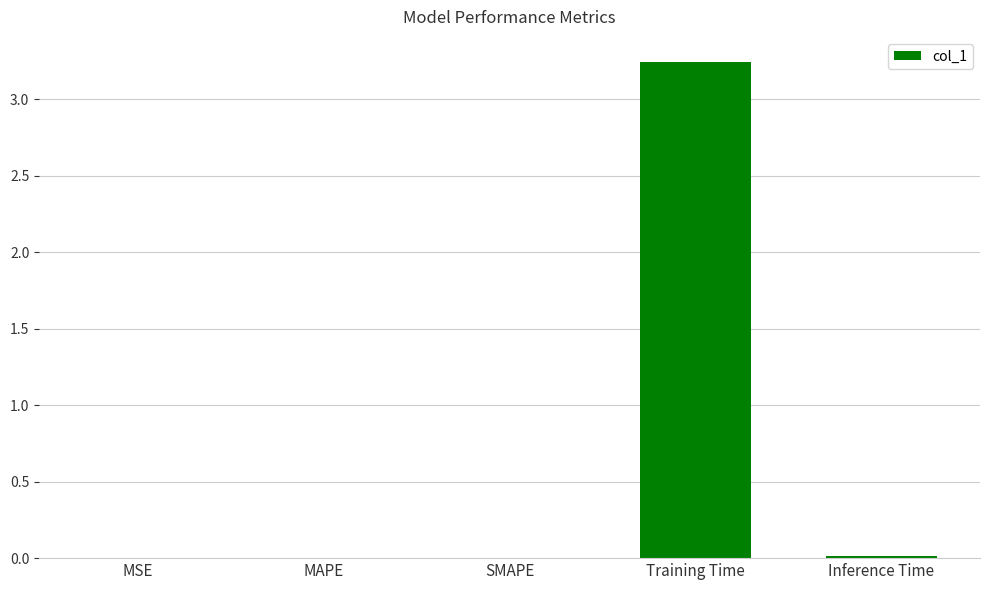

At which category does the chart reach its peak across all series?

Training Time